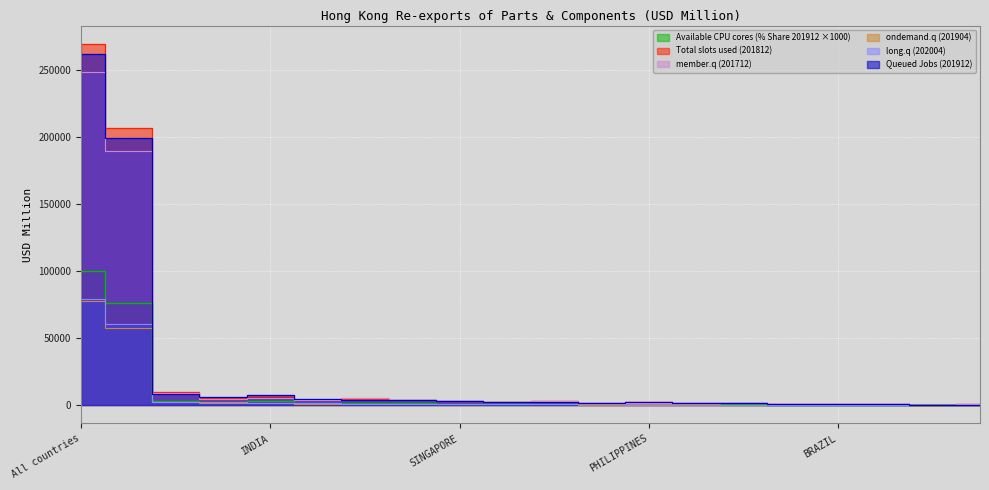

What position from the left is FRANCE?

20